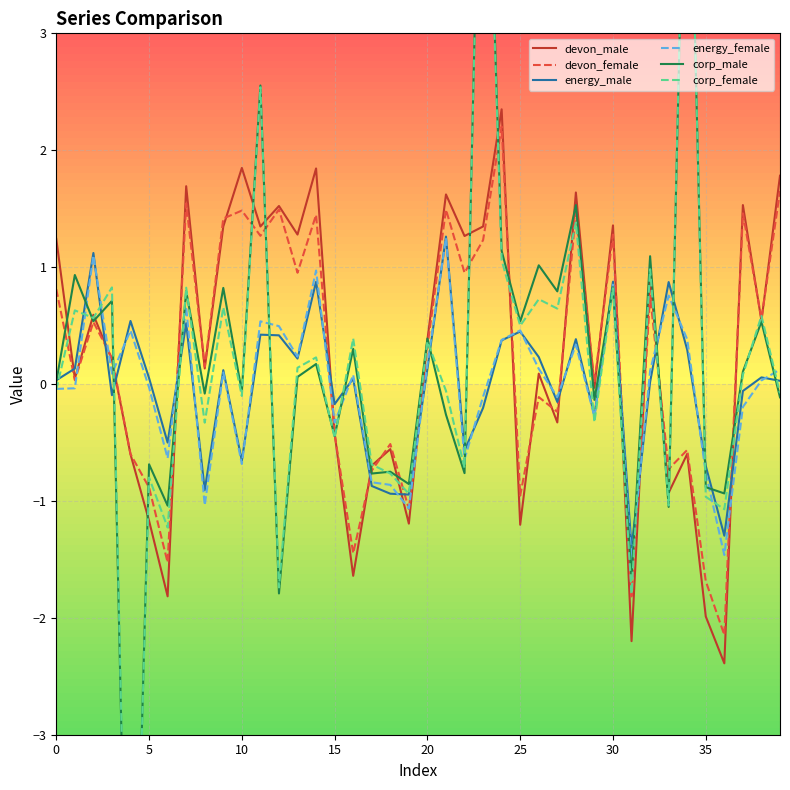

Which series ends up on top after the final intersection of energy_male and corp_male?

energy_male